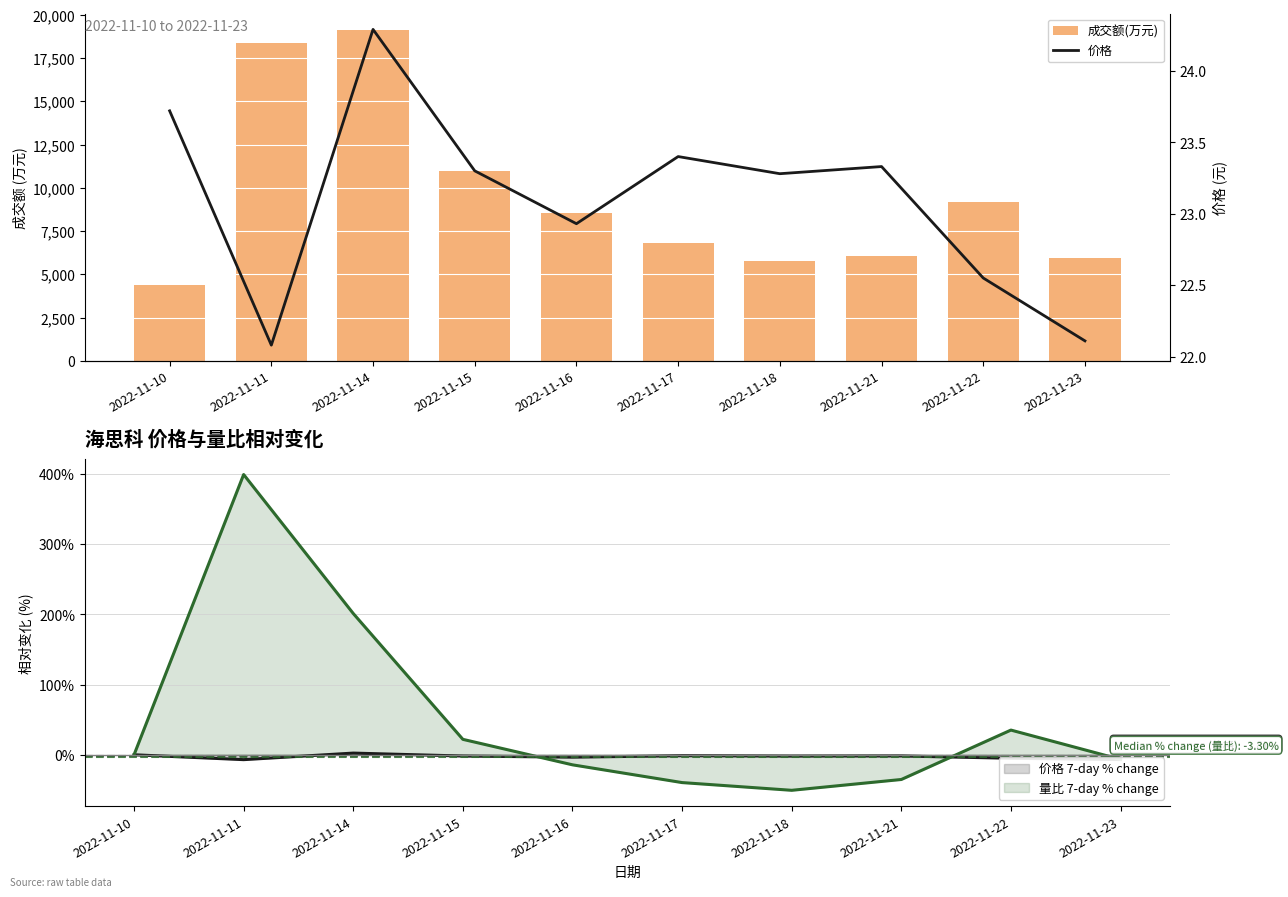

What is the smallest value displayed?

22.1